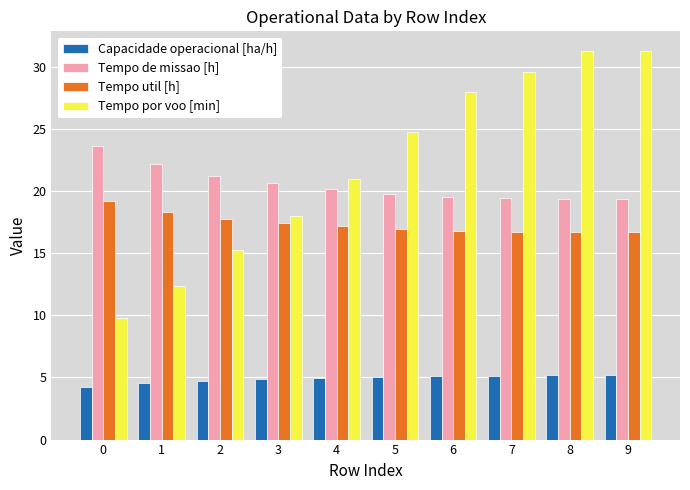

True or false: Tempo por voo [min] has a value of 24.8 at 5.

True